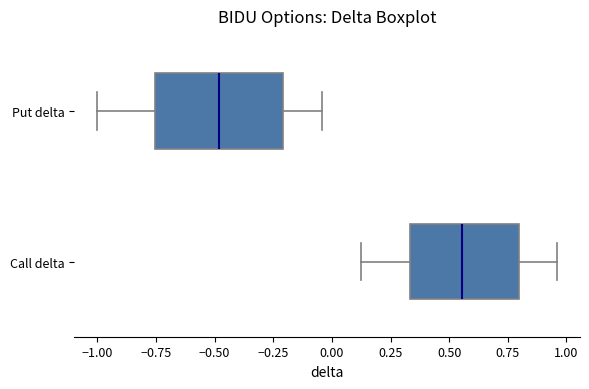

Reading bottom to top, read every box against the x-axis: the position of its median line, the range the box covers, and the ends of its whiskers. The values are not printed on the chart, so give them approximately, as read against the axis.

Call delta: median 0.55, box 0.35 to 0.80, whiskers 0.15 to 0.95
Put delta: median -0.50, box -0.75 to -0.20, whiskers -1.00 to -0.05